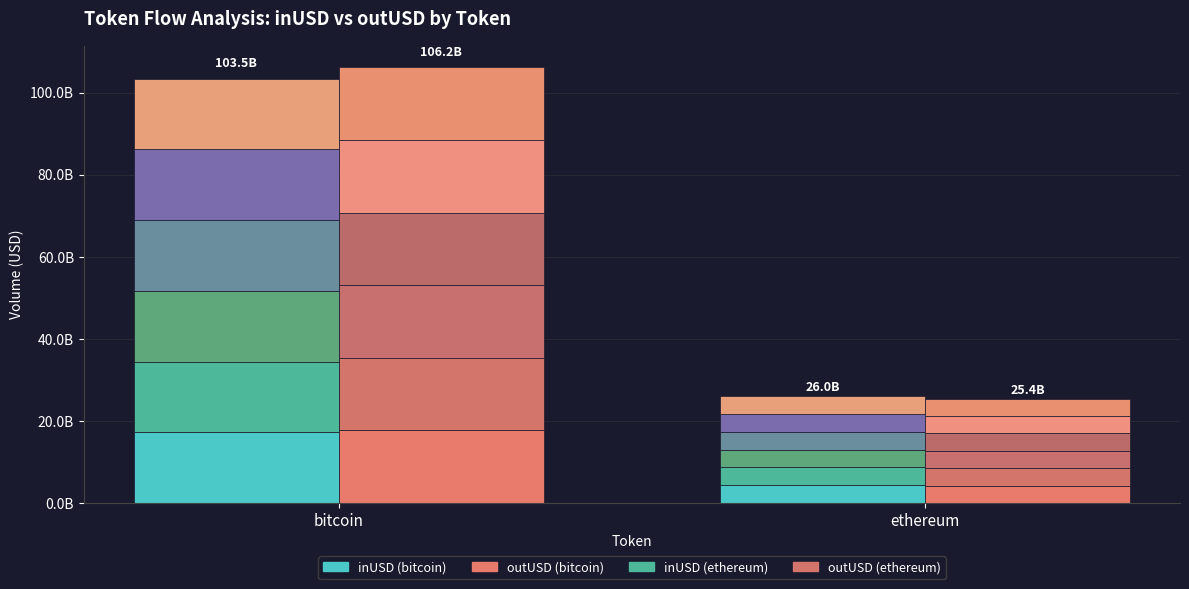

Which category has the highest value across all series?

bitcoin